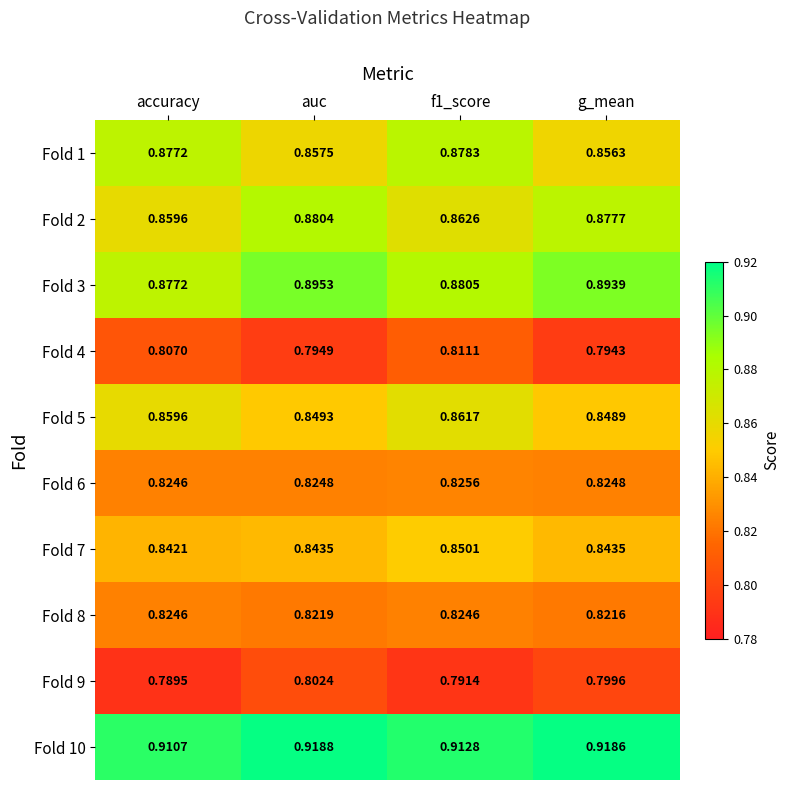

List the series in order of their peak value, highest first.

Fold 10, Fold 3, Fold 2, Fold 1, Fold 5, Fold 7, Fold 6, Fold 8, Fold 4, Fold 9